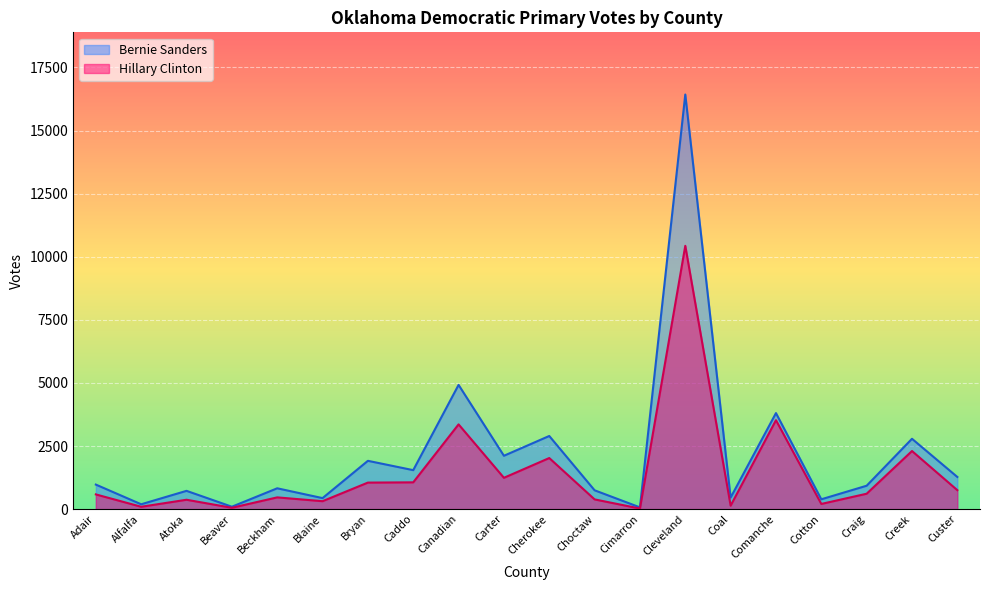

How many interior local peaks does the Bernie Sanders series have?

8